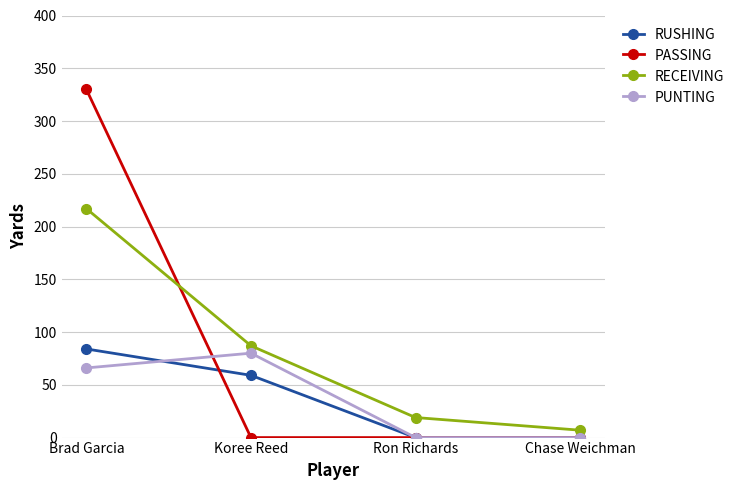

How many lines are shown in the chart?

4